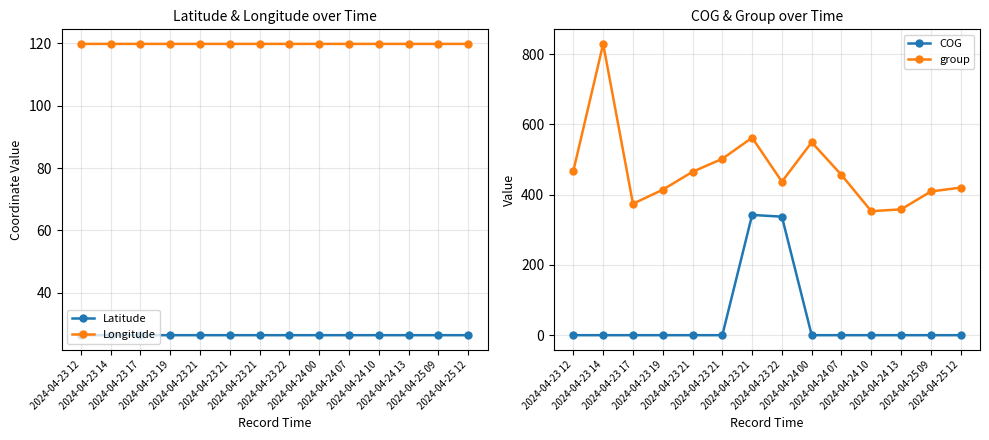

Which series has the largest total across all categories?

group